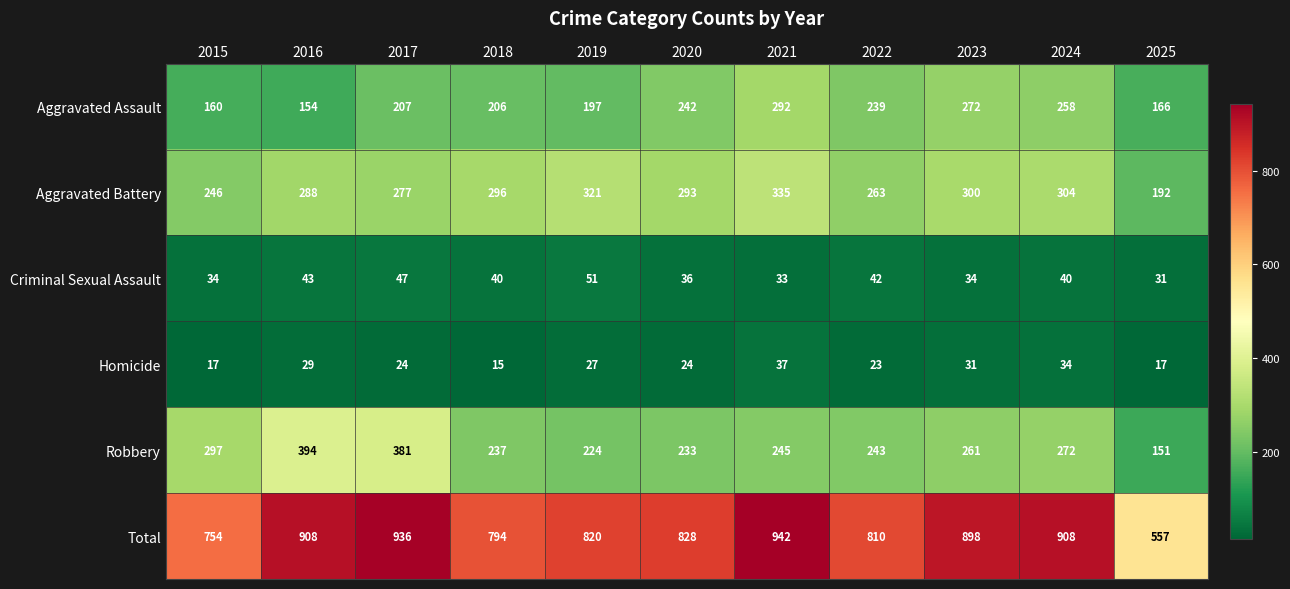

What is the difference between the maximum and minimum values in the Total series?

385